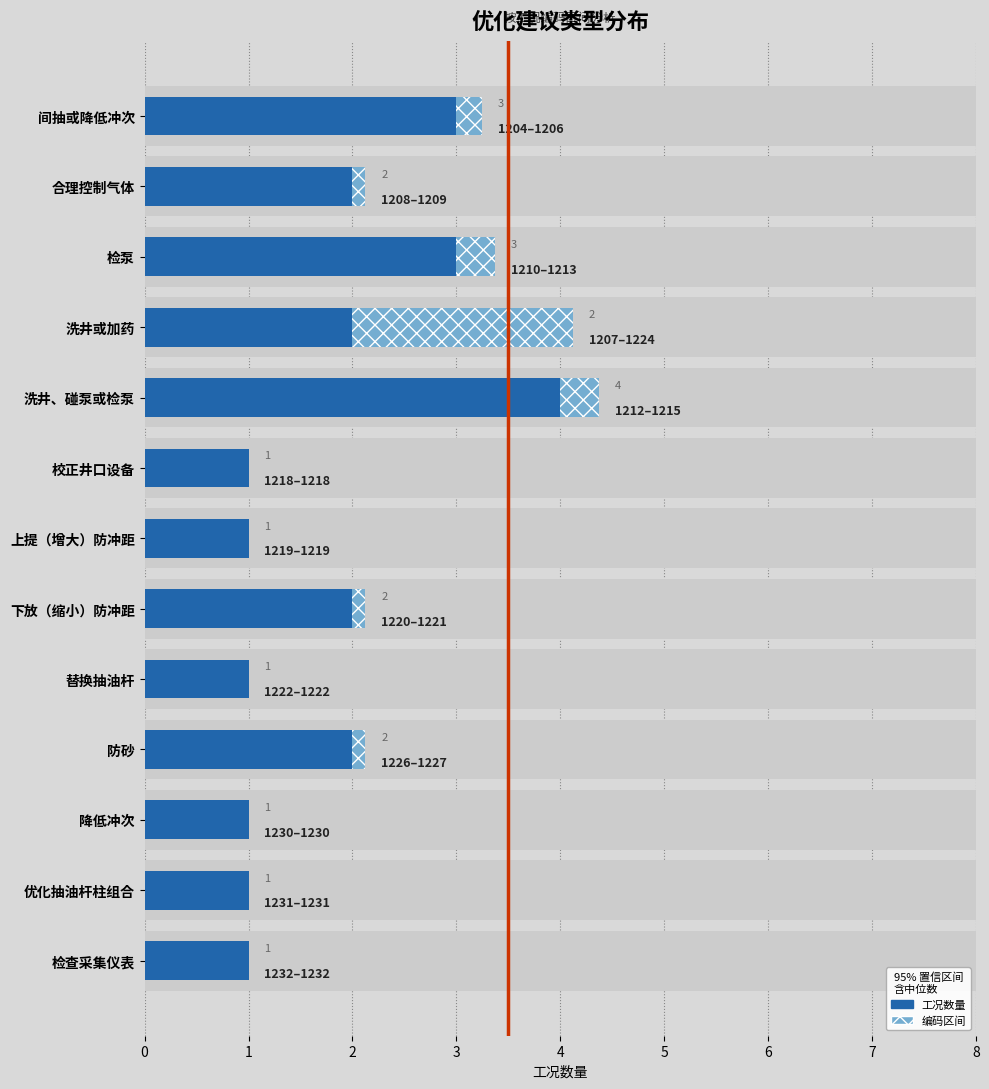

How many values in 编码区间 are above zero?

7